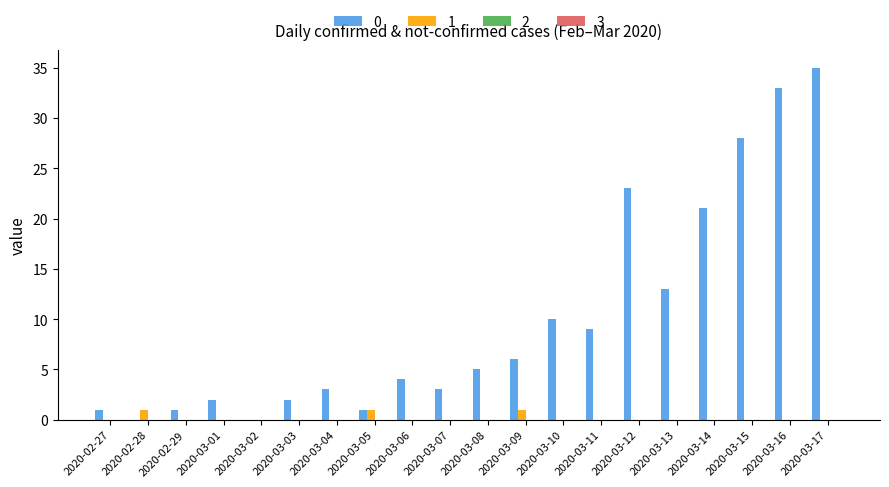

What is the total value across all series at 2020-03-10?

10